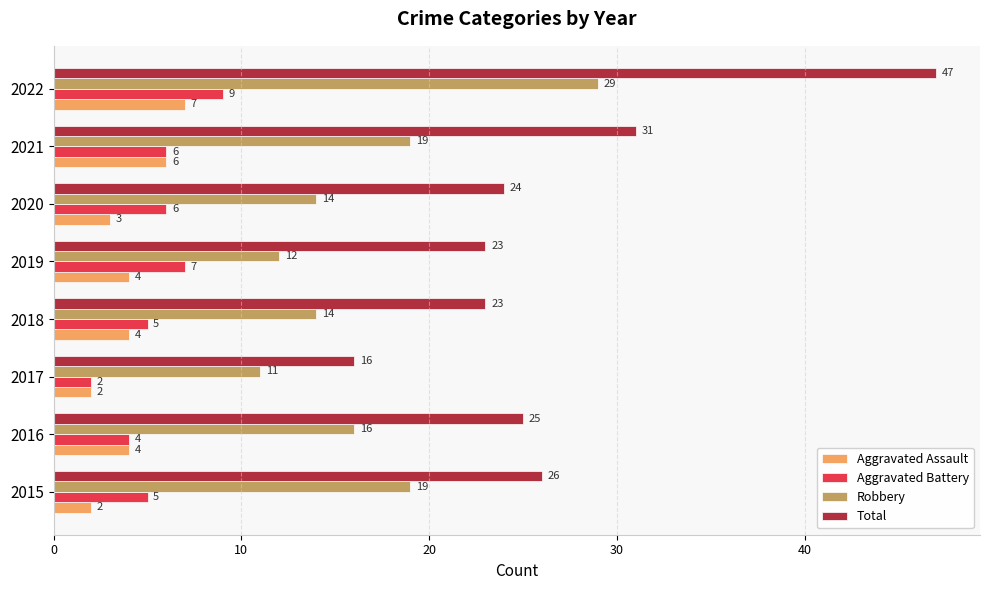

The value of Aggravated Assault at 2022 is 7. True or false?

True